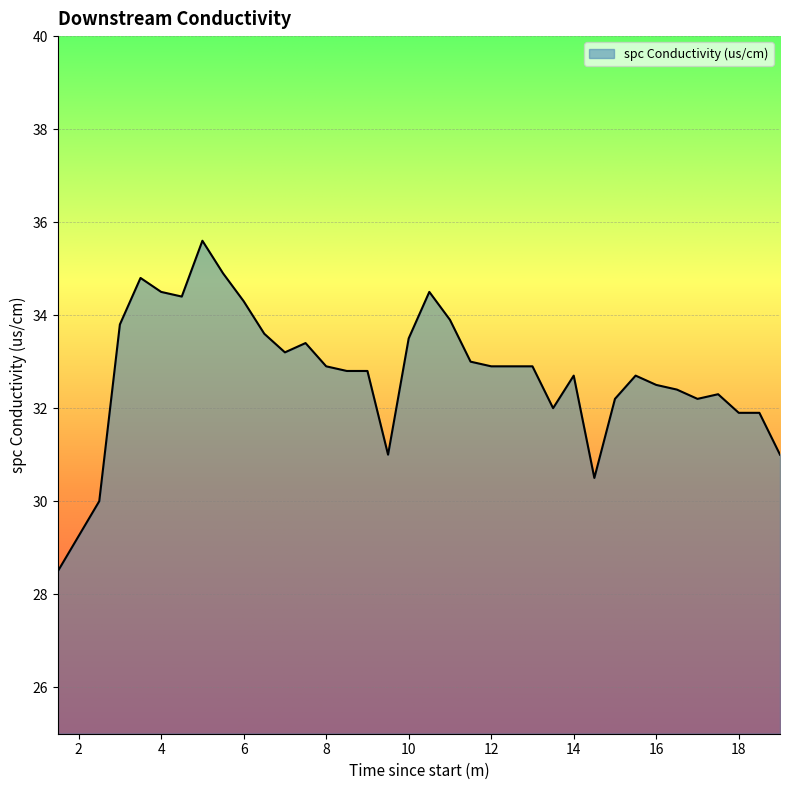

What is the greatest value displayed?

35.6